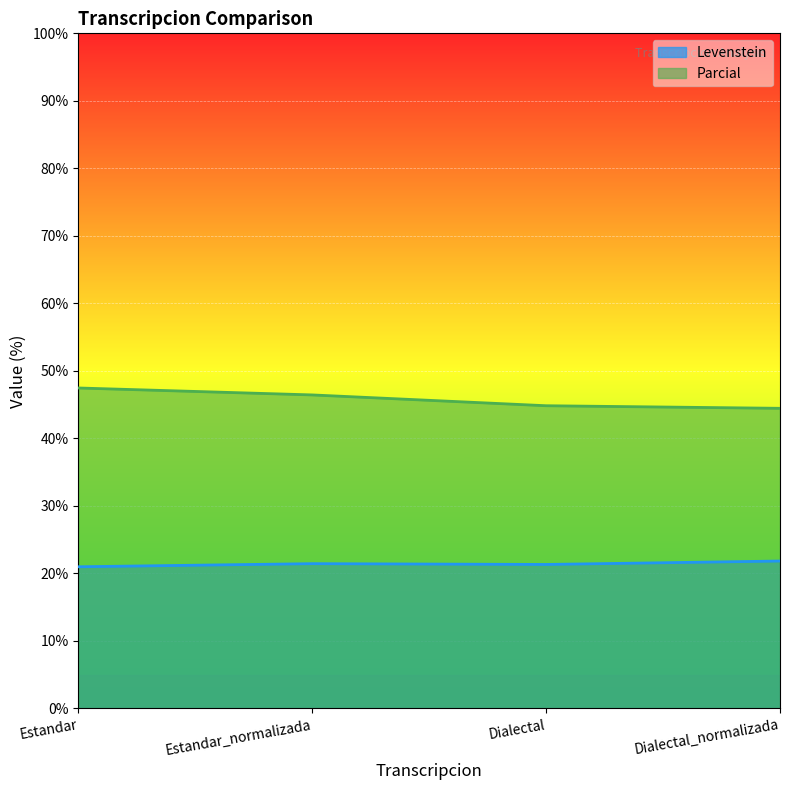

Where does the Levenstein series first go above 21?

Estandar_normalizada